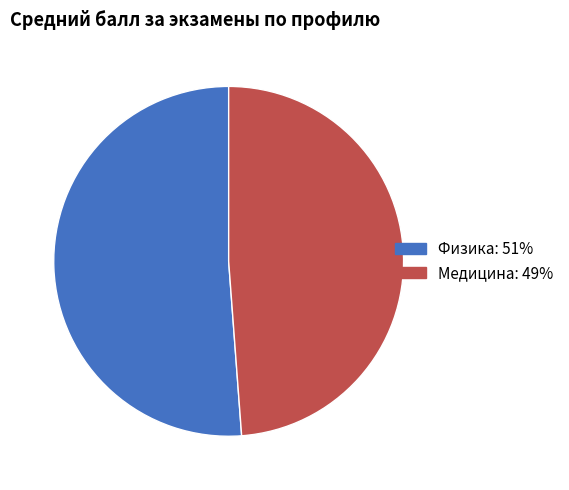

Rank the categories by value from highest to lowest.

Физика, Медицина